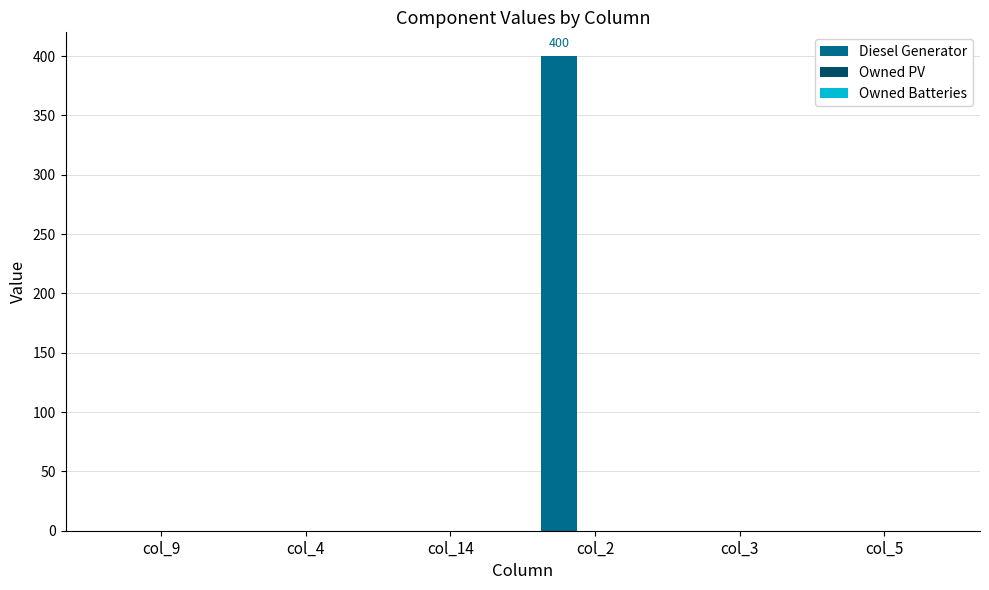

What is the greatest value displayed?

400